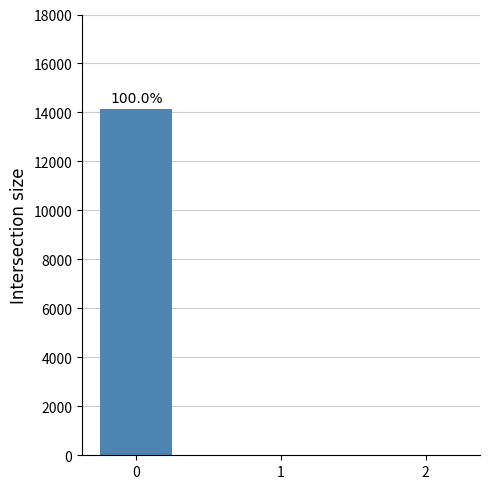

The chart shows a value of 0.0 at 1. True or false?

True